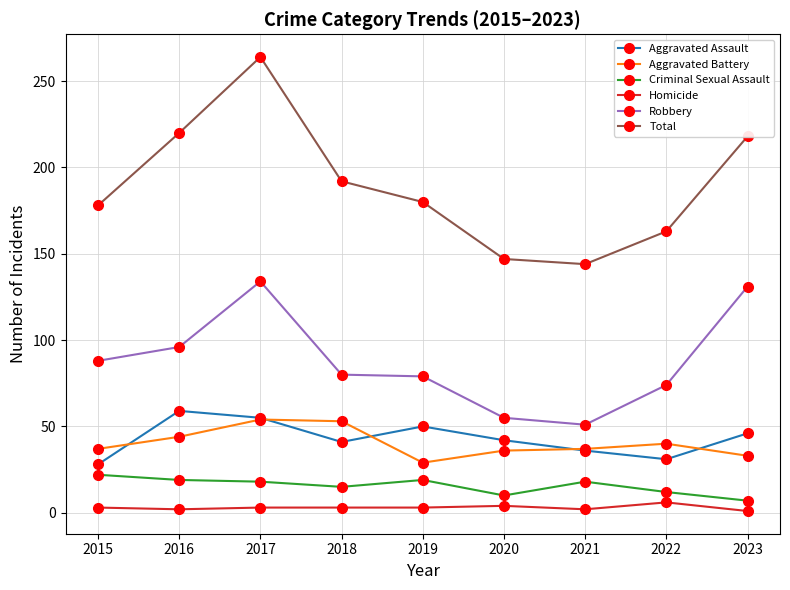

What is the approximate value of Homicide at 2022?

6